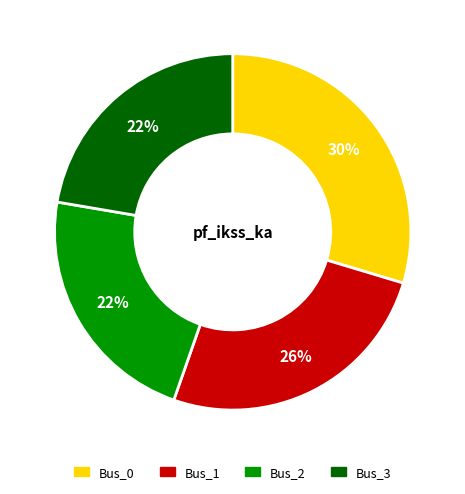

Which category has the biggest portion of the pie?

Bus_0